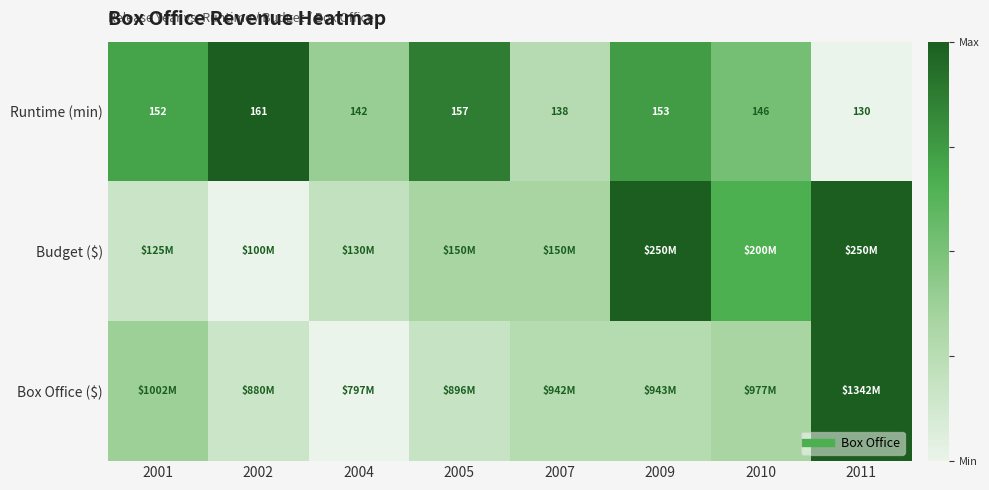

At which label does Budget ($) reach its peak?

2009